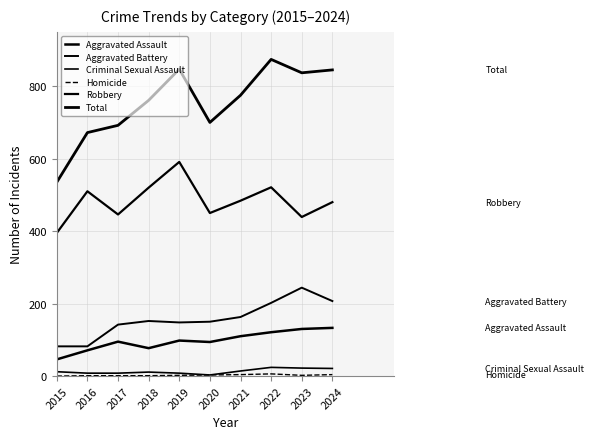

At which category does Aggravated Battery reach its first local valley?

2019